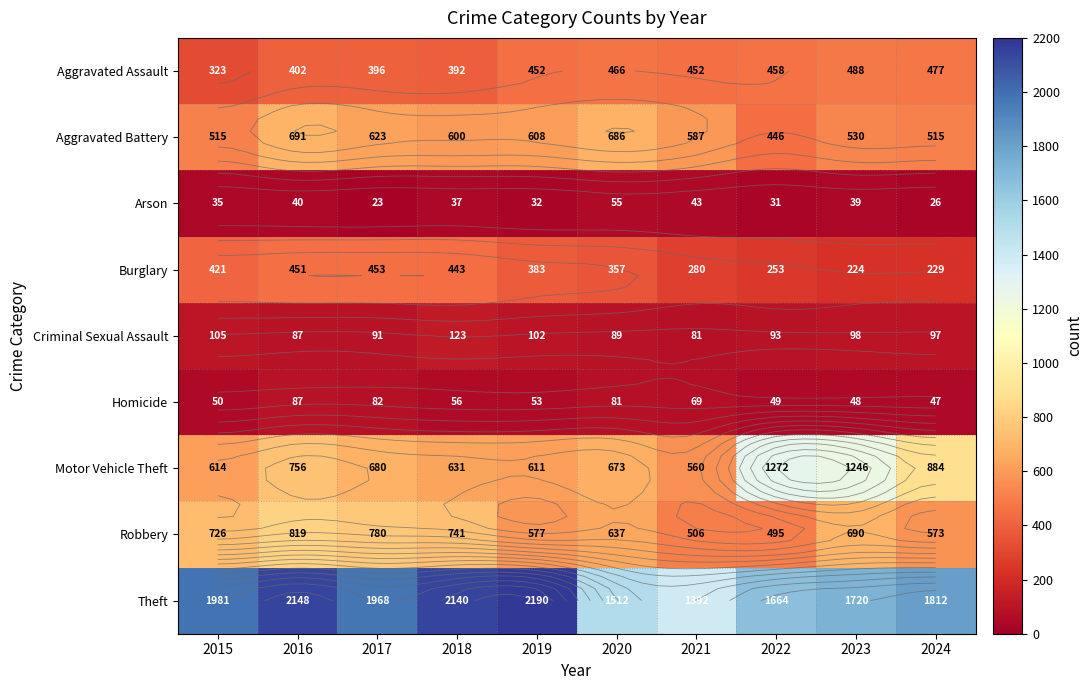

Where does the Theft series first go above 1968?

2015